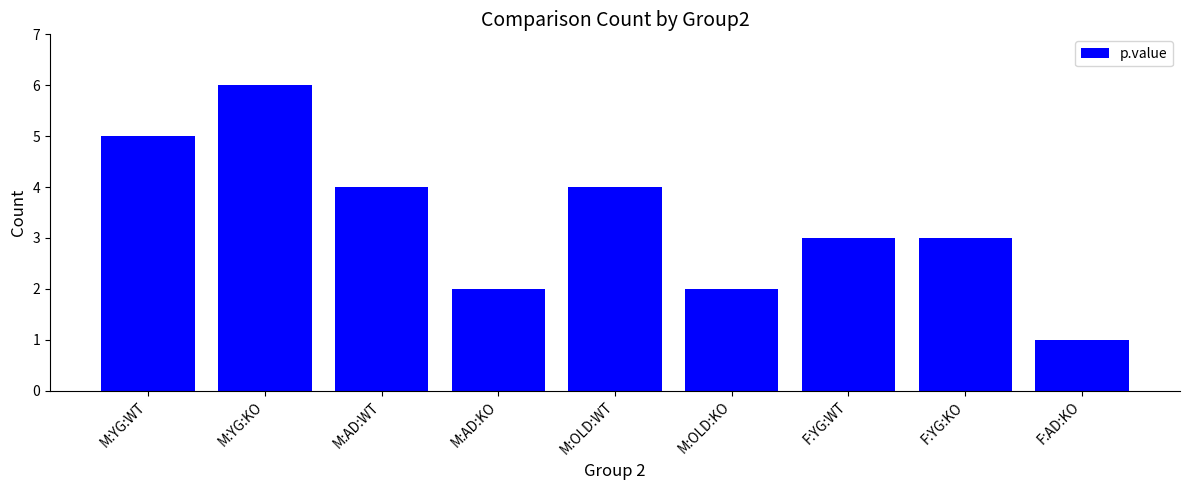

Reading right to left, what are all the values shown in this chart?

F:AD:KO=1	F:YG:KO=3	F:YG:WT=3	M:OLD:KO=2	M:OLD:WT=4	M:AD:KO=2	M:AD:WT=4	M:YG:KO=6	M:YG:WT=5